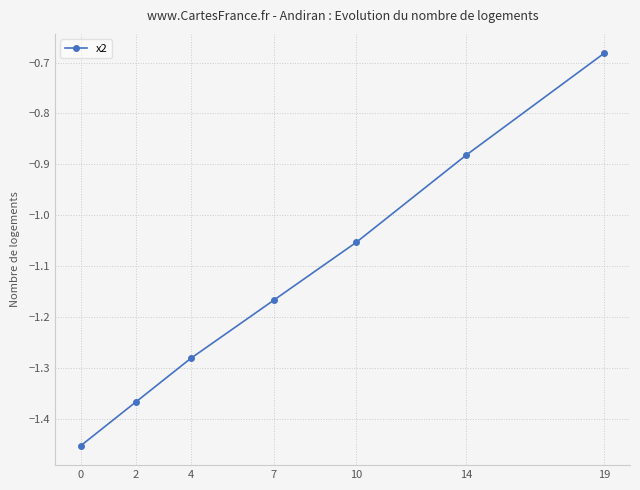

Which category has the highest value across all series?

19